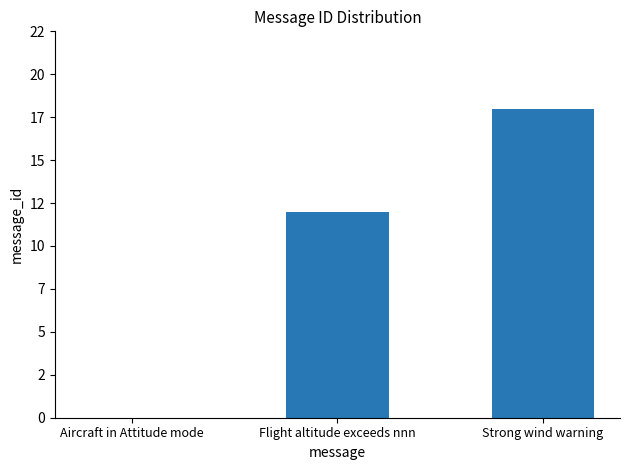

Are the bars horizontal?

No